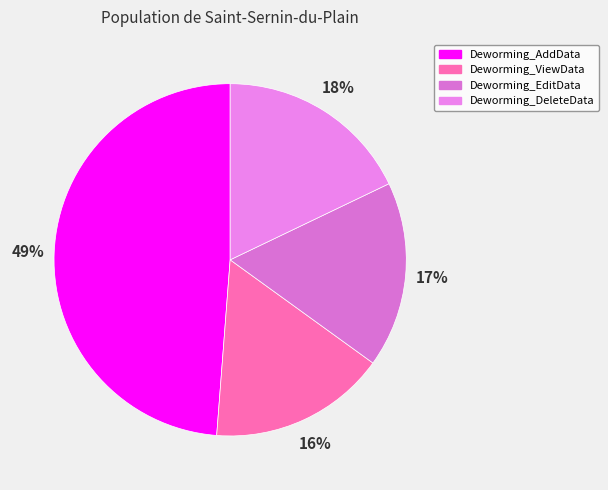

What is the change in value from Deworming_ViewData to Deworming_DeleteData?

+2